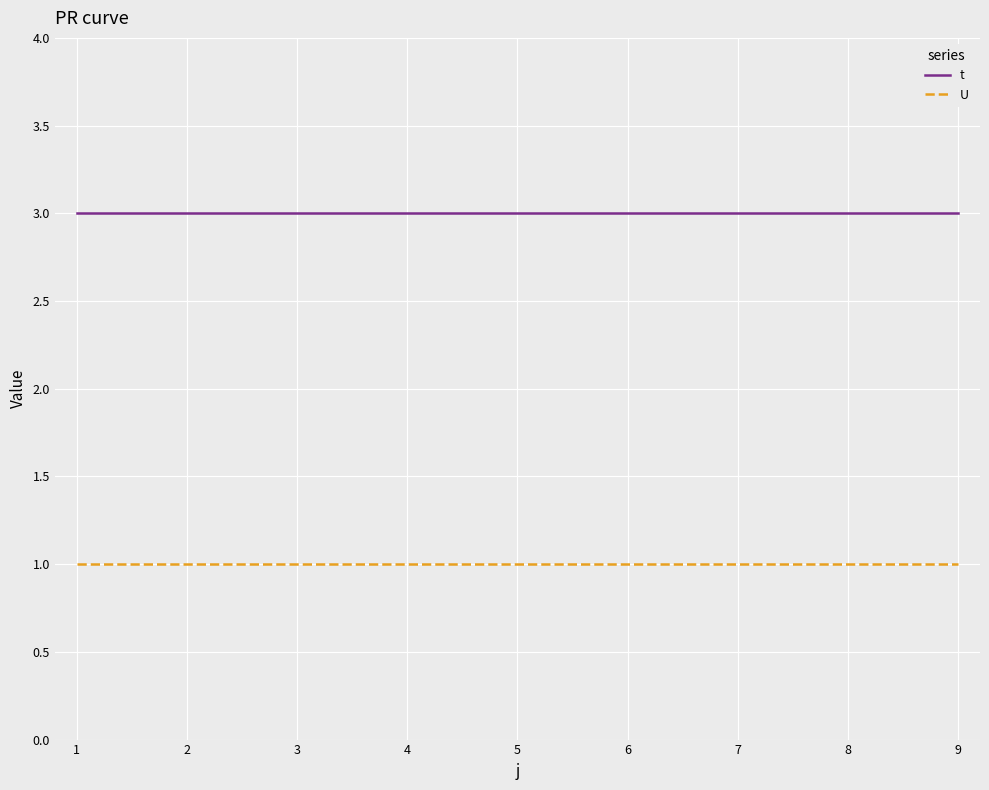

Is the value of t at 8 greater than the value of U at 3?

Yes